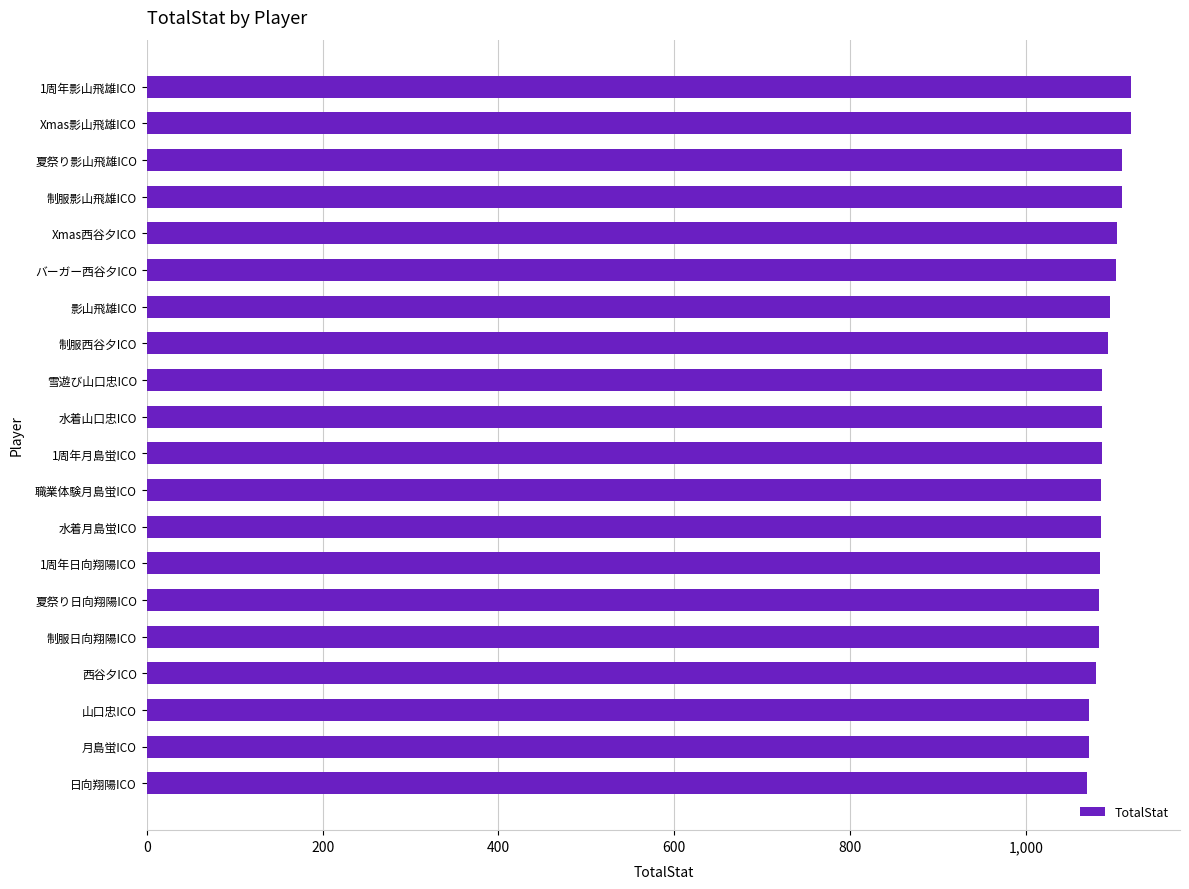

What is the smallest value displayed?

1069